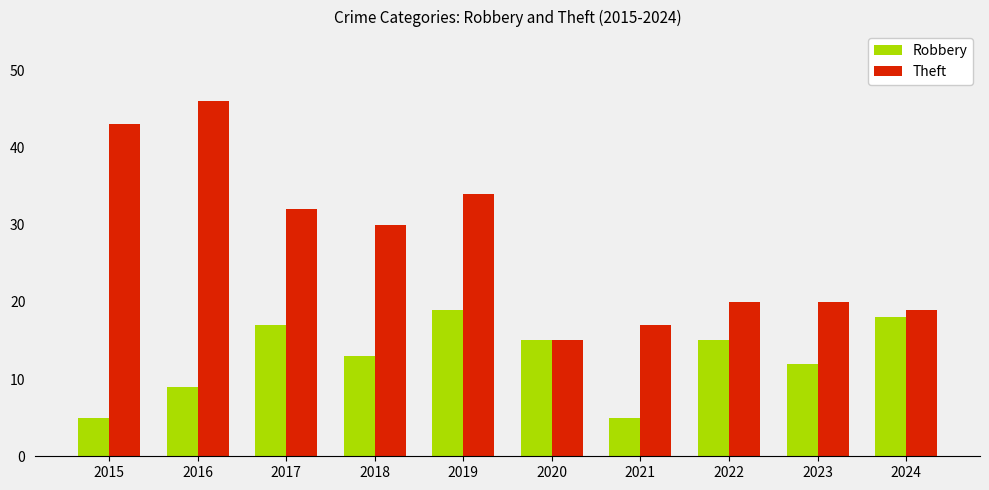

What is the maximum value for Robbery?

19